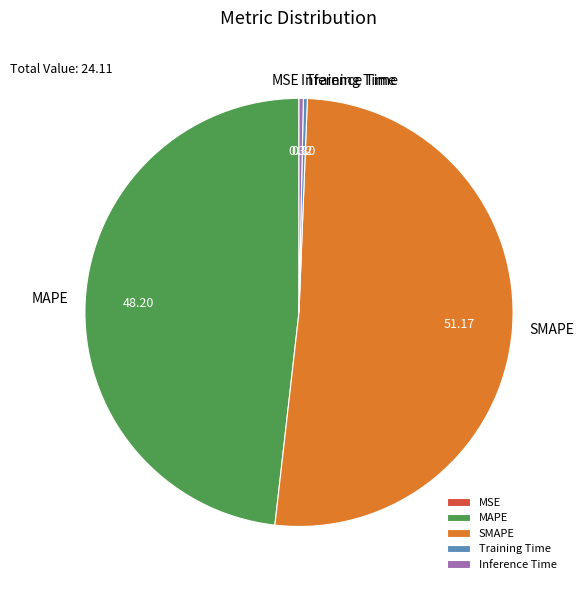

Do SMAPE and Inference Time together represent more than half of the pie?

Yes